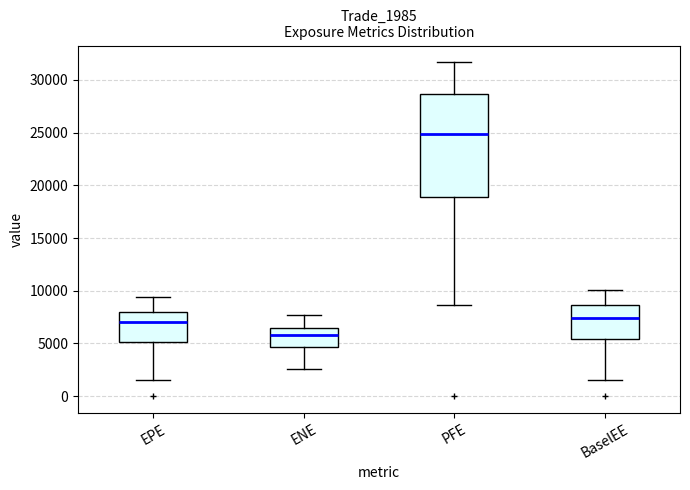

Reading left to right, read every box against the y-axis: the position of its median line, the range the box covers, and the ends of its whiskers. The values are not printed on the chart, so give them approximately, as read against the axis.

EPE: median 7000, box 5000 to 8000, whiskers 1500 to 9500
ENE: median 6000, box 4500 to 6500, whiskers 2500 to 7500
PFE: median 25000, box 19000 to 28500, whiskers 8500 to 31500
BaselEE: median 7500, box 5500 to 8500, whiskers 1500 to 10000